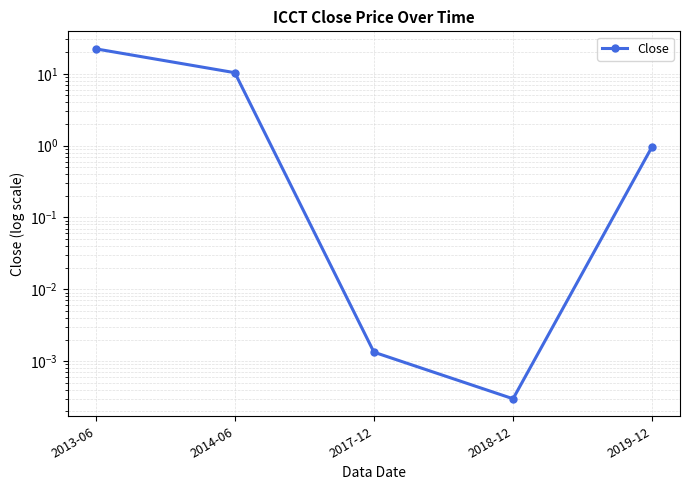

Reading left to right, extract all data points from this chart.

22.2	10.3	0.0	0.0	1.0